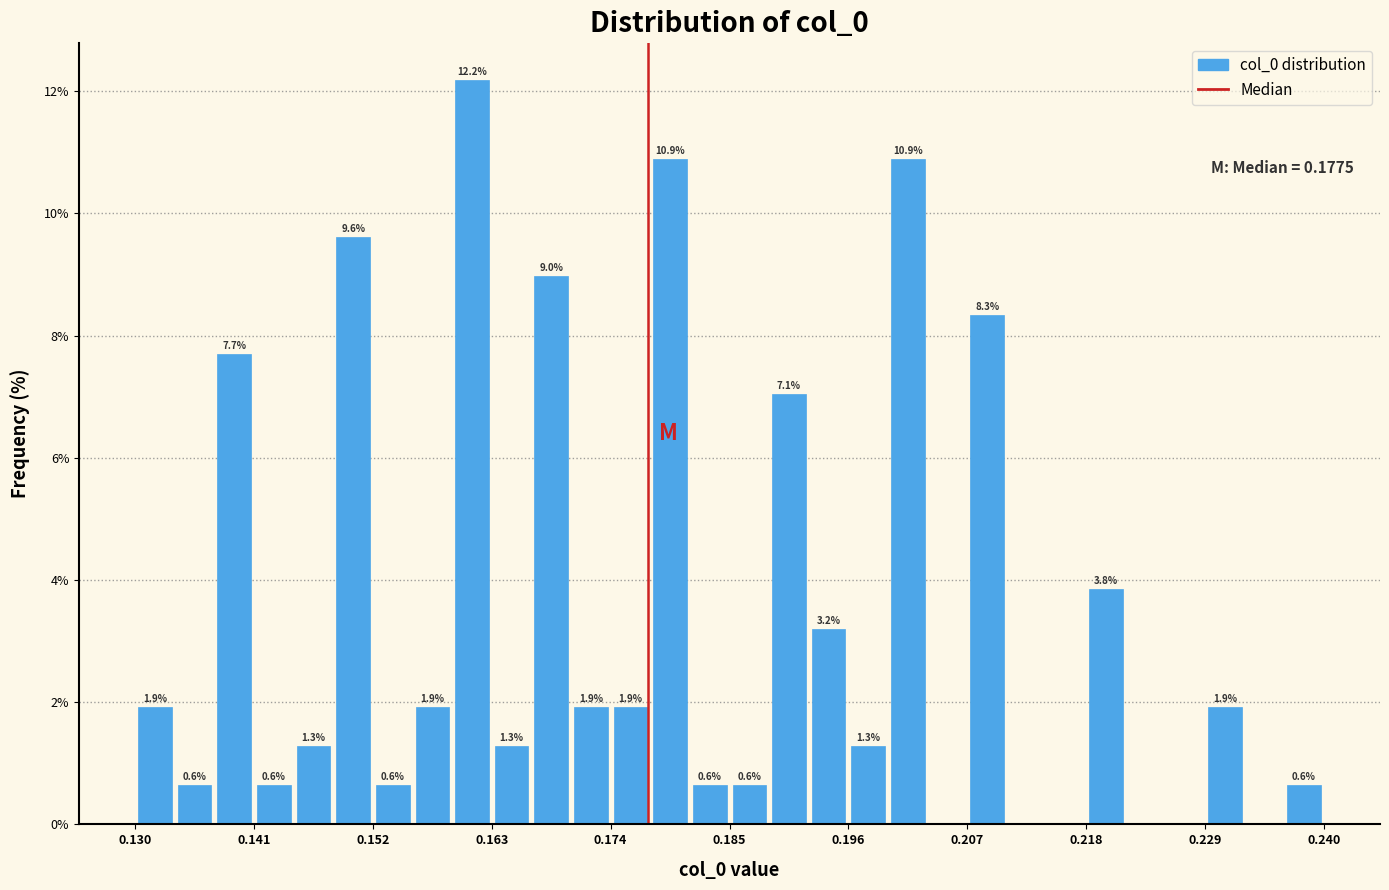

Around what value on the x-axis is the tallest bar? Give the approximate position of its centre, as read against the axis.

0.162